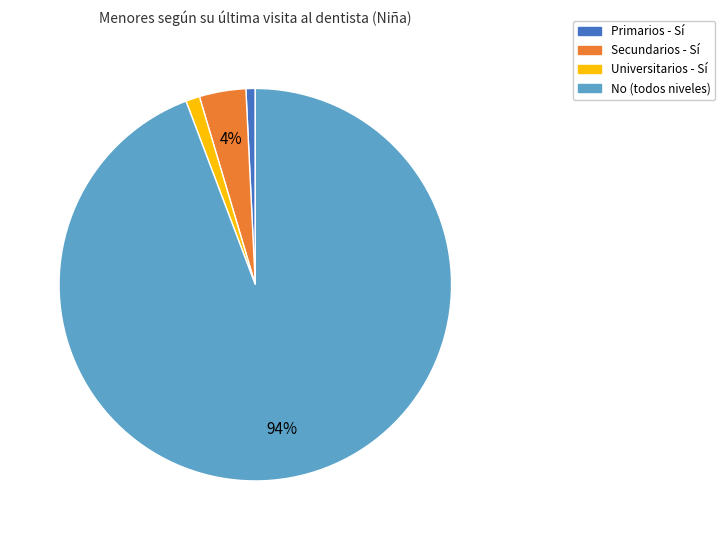

Is it true that Universitarios - Sí is 1% of the pie?

True